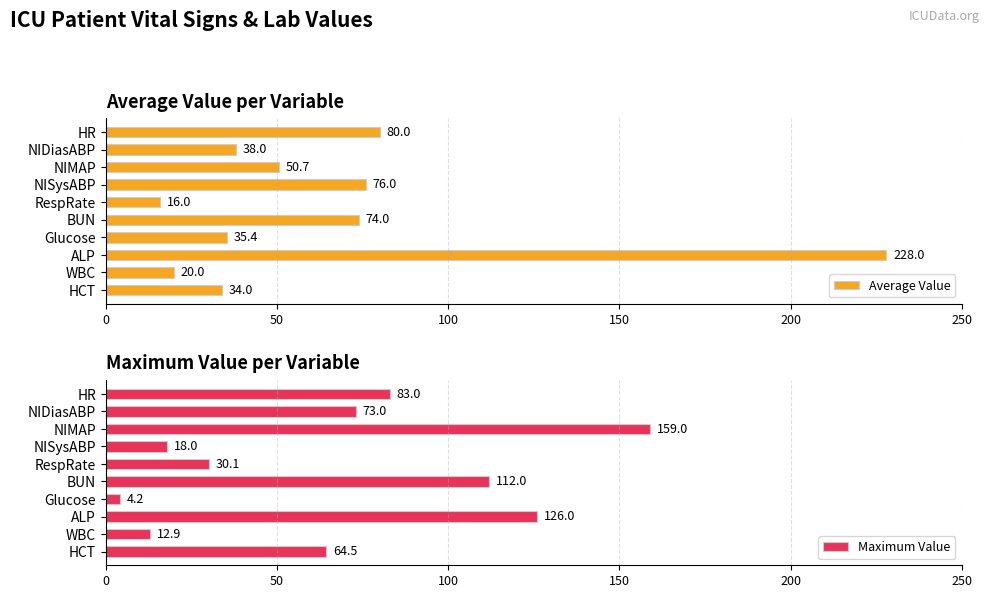

What is the sum of the Average Value values at HR and NIDiasABP?

118.0